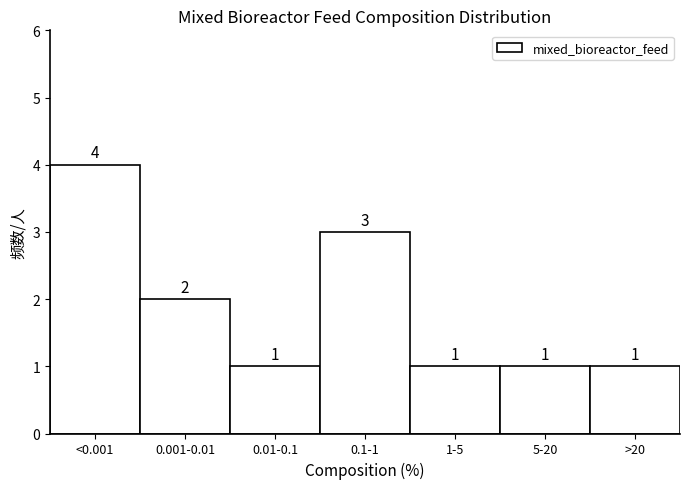

Reading right to left, extract all data points from this chart.

1	1	1	3	1	2	4